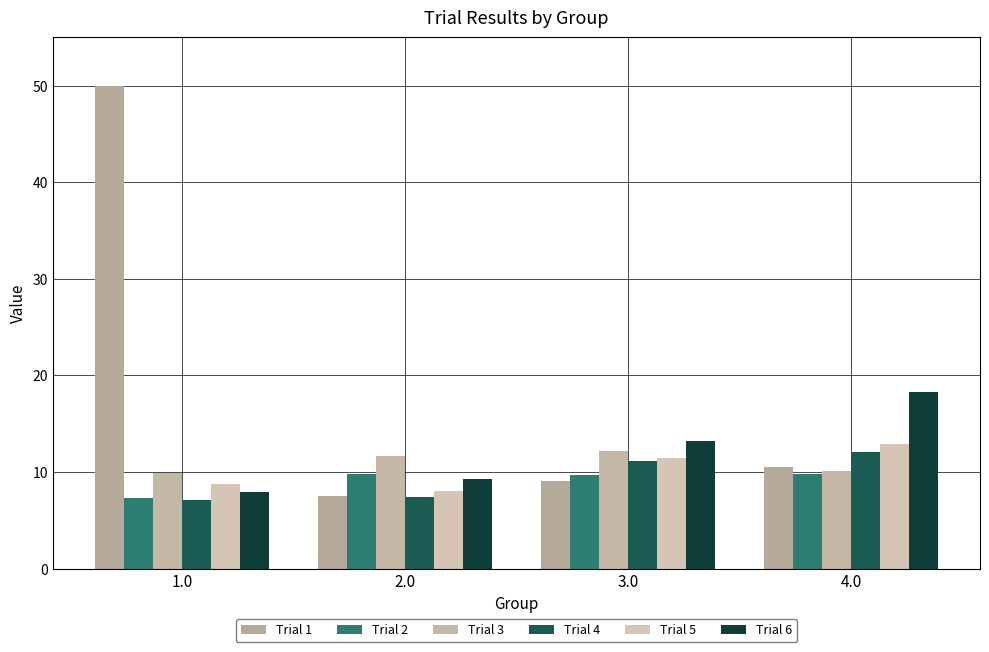

How many bars are there in each group?

6